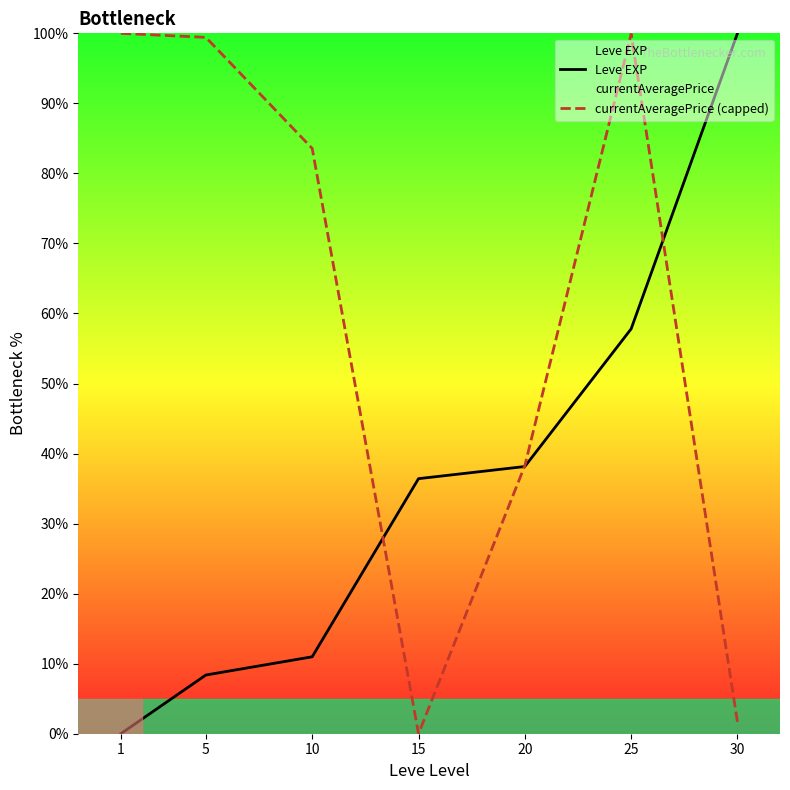

Rank the series by their maximum value, from lowest to highest.

Leve EXP, currentAveragePrice (capped)